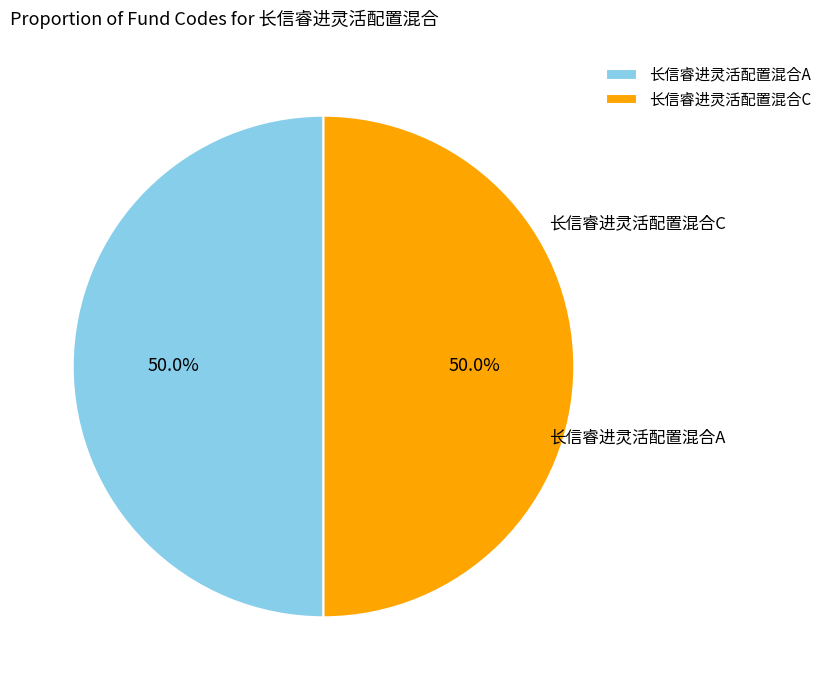

Does 长信睿进灵活配置混合C account for over 50% of the chart?

No